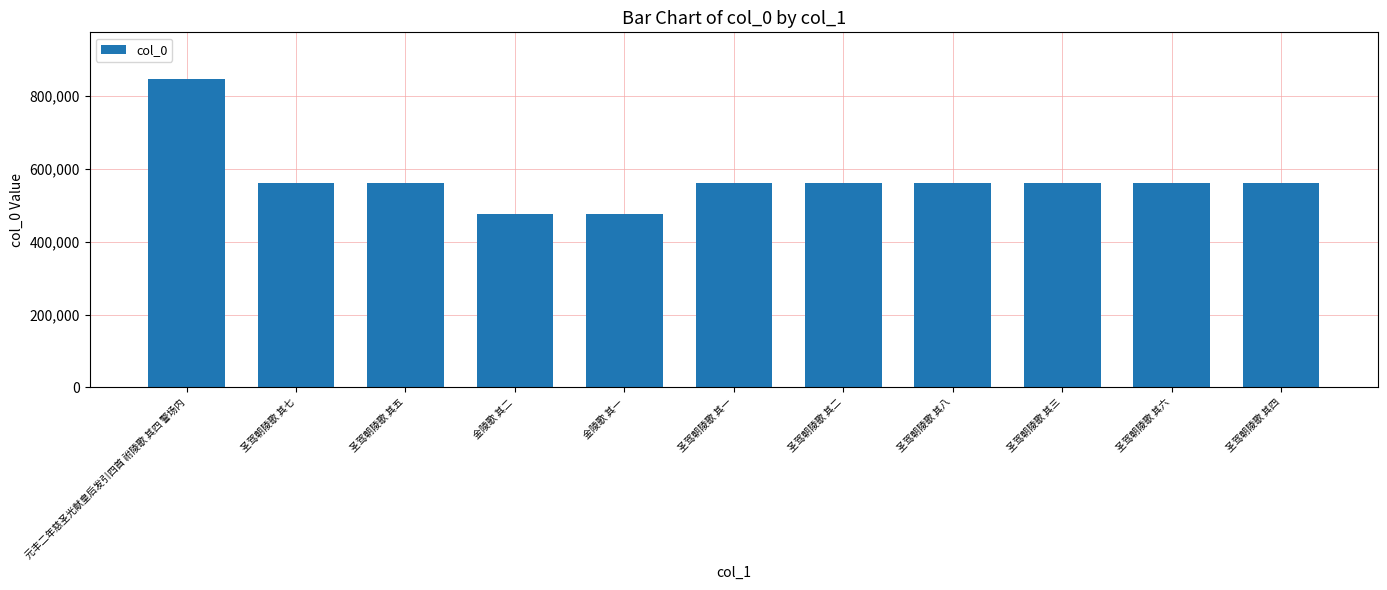

How many distinct data groups are displayed?

1